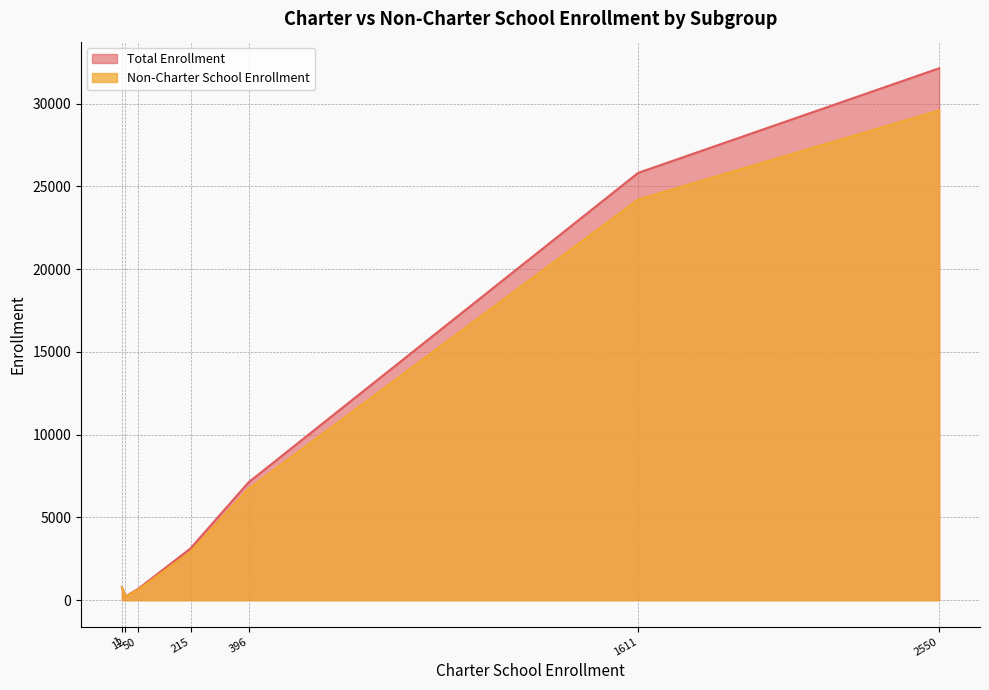

Between 396 and 1611, which series saw the biggest shift?

Total Enrollment